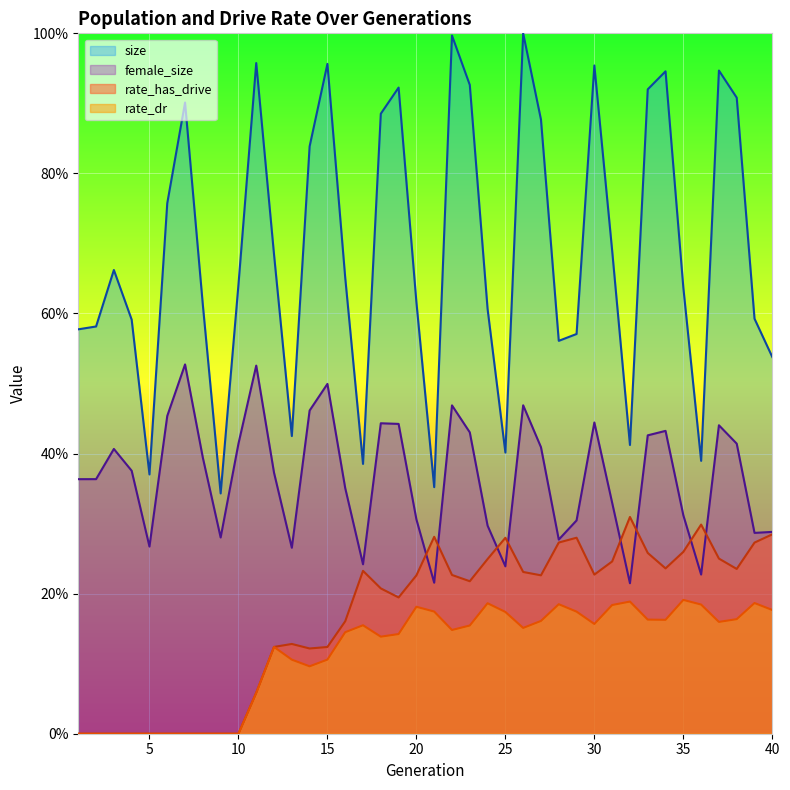

Is it true that female_size equals 0.1 at 30?

False